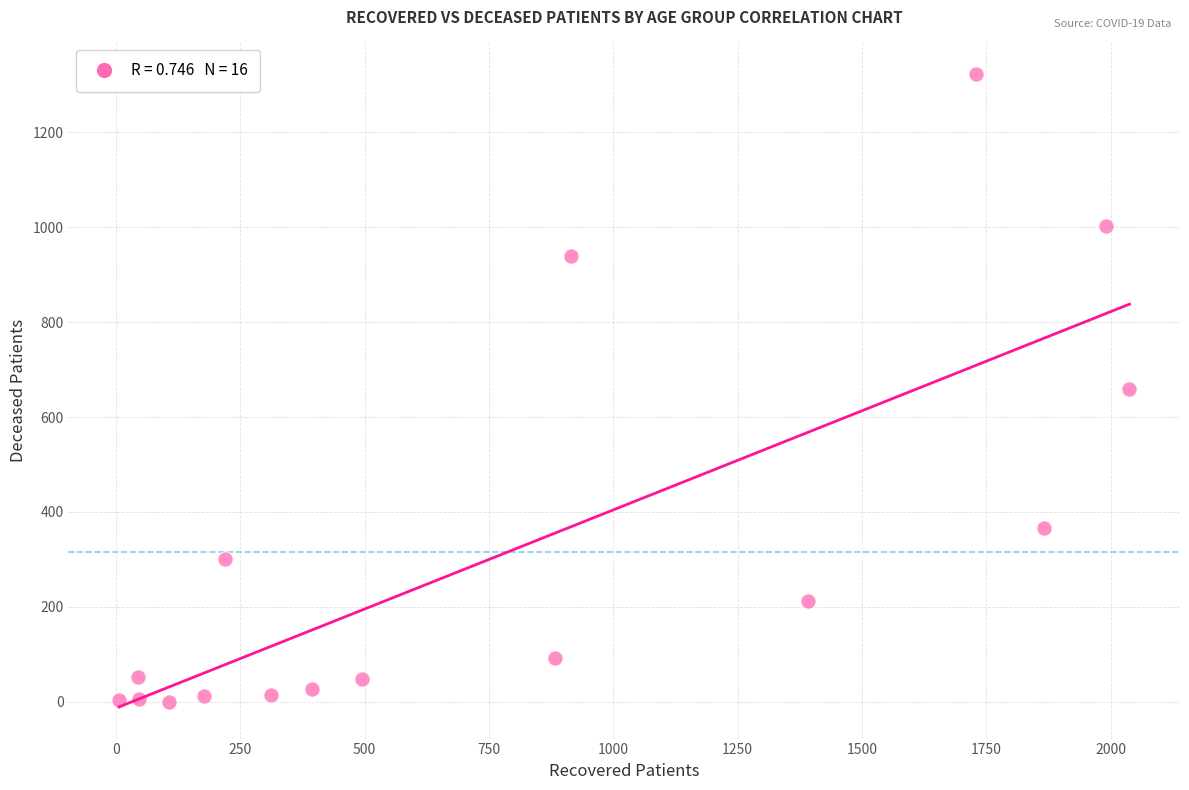

What is the range of Y values (max minus min)?

1323